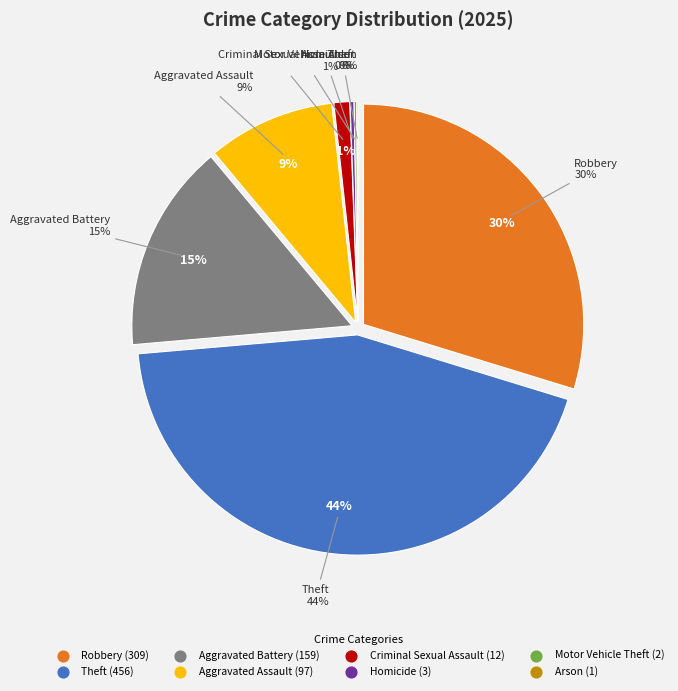

To the nearest percent, what is the combined percentage of Robbery and Motor Vehicle Theft?

30%